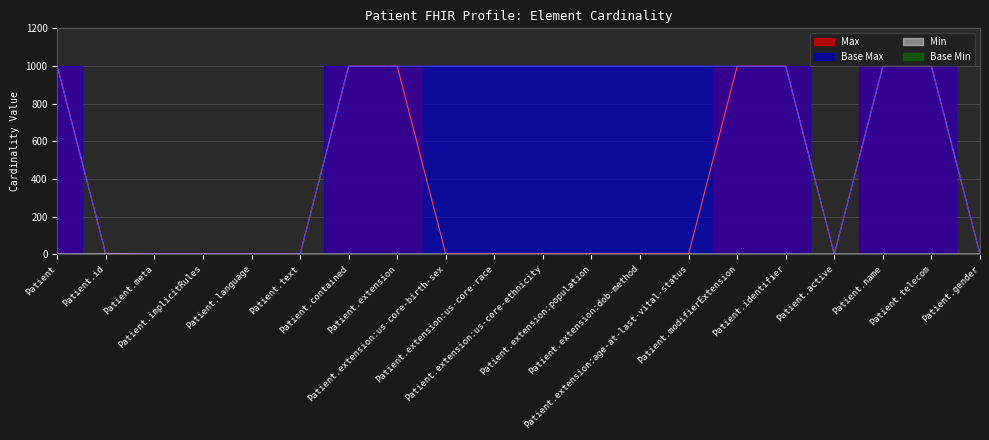

Reading left to right, what are all the values shown in this chart?

Min: Patient=0	Patient.id=1	Patient.meta=0	Patient.implicitRules=0	Patient.language=0	Patient.text=0	Patient.contained=0	Patient.extension=0	Patient.extension:us-core-birth-sex=0	Patient.extension:us-core-race=0	Patient.extension:us-core-ethnicity=0	Patient.extension:population=0	Patient.extension:dob-method=0	Patient.extension:age-at-last-vital-status=0	Patient.modifierExtension=0	Patient.identifier=0	Patient.active=0	Patient.name=0	Patient.telecom=0	Patient.gender=0
Max (numeric): Patient=999	Patient.id=1	Patient.meta=1	Patient.implicitRules=1	Patient.language=1	Patient.text=1	Patient.contained=999	Patient.extension=999	Patient.extension:us-core-birth-sex=1	Patient.extension:us-core-race=1	Patient.extension:us-core-ethnicity=1	Patient.extension:population=1	Patient.extension:dob-method=1	Patient.extension:age-at-last-vital-status=1	Patient.modifierExtension=999	Patient.identifier=999	Patient.active=1	Patient.name=999	Patient.telecom=999	Patient.gender=1
Base Max (numeric): Patient=999	Patient.id=1	Patient.meta=1	Patient.implicitRules=1	Patient.language=1	Patient.text=1	Patient.contained=999	Patient.extension=999	Patient.extension:us-core-birth-sex=999	Patient.extension:us-core-race=999	Patient.extension:us-core-ethnicity=999	Patient.extension:population=999	Patient.extension:dob-method=999	Patient.extension:age-at-last-vital-status=999	Patient.modifierExtension=999	Patient.identifier=999	Patient.active=1	Patient.name=999	Patient.telecom=999	Patient.gender=1